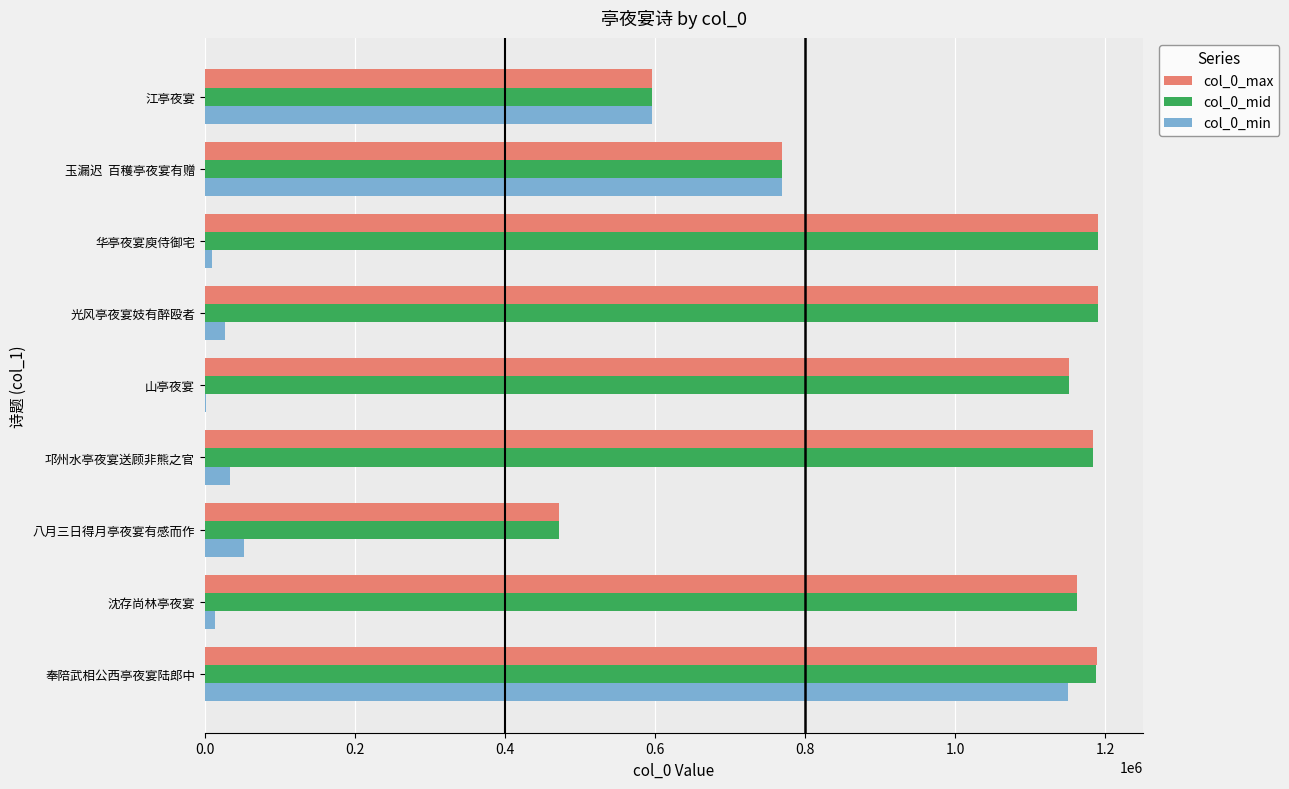

What is the total value across all series at 邛州水亭夜宴送顾非熊之官?

2402231